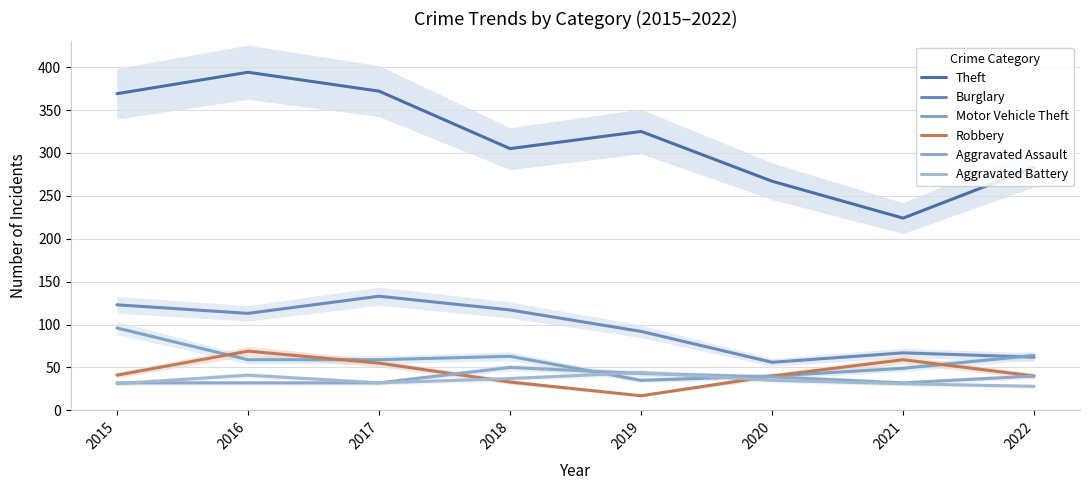

What is the minimum value for Theft?

224